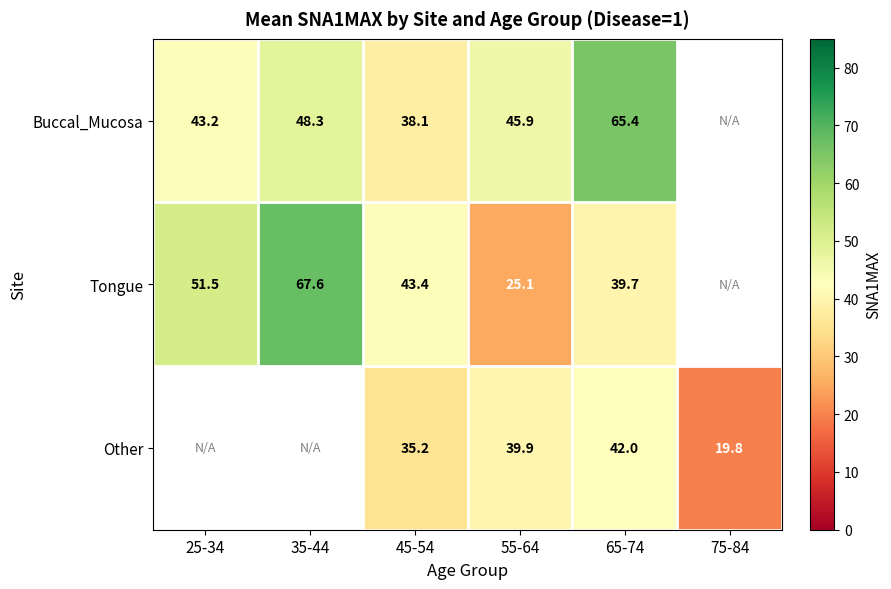

Rank the series at 55-64 from highest to lowest value.

Buccal_Mucosa, Other, Tongue